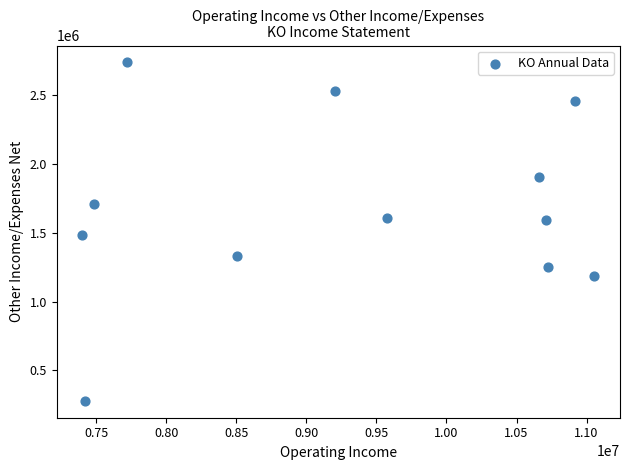

What is the average X value?

9282000